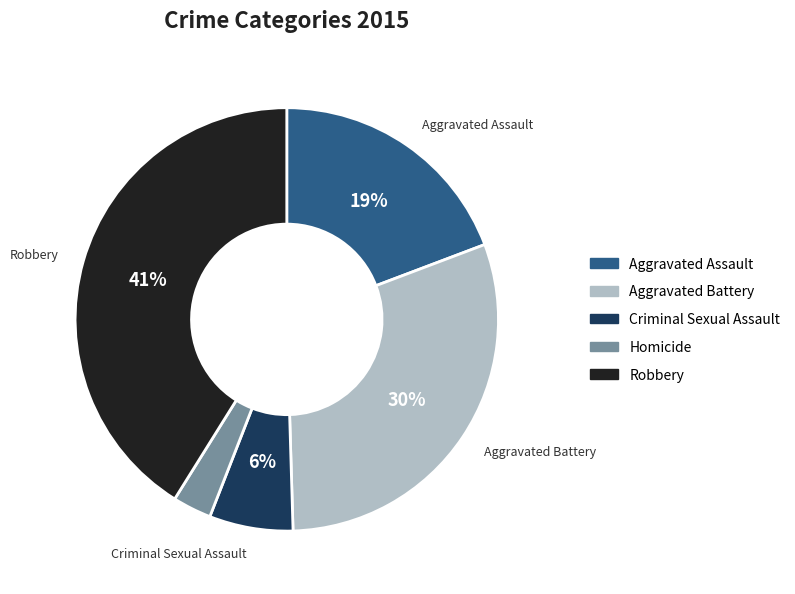

Combined, do Robbery and Criminal Sexual Assault account for over 50%?

No